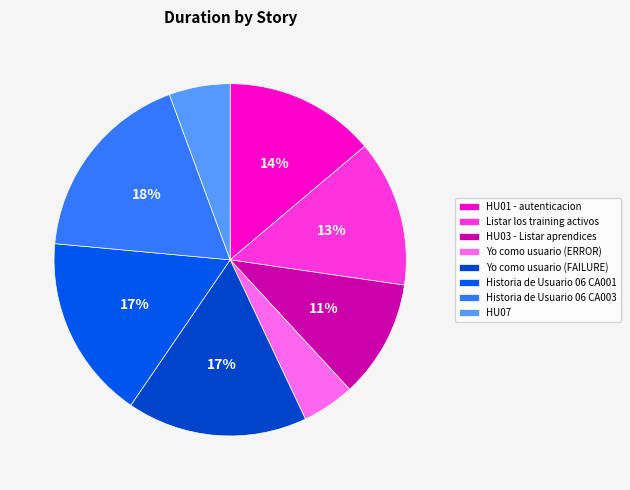

Does Yo como usuario (ERROR) account for over 50% of the chart?

No